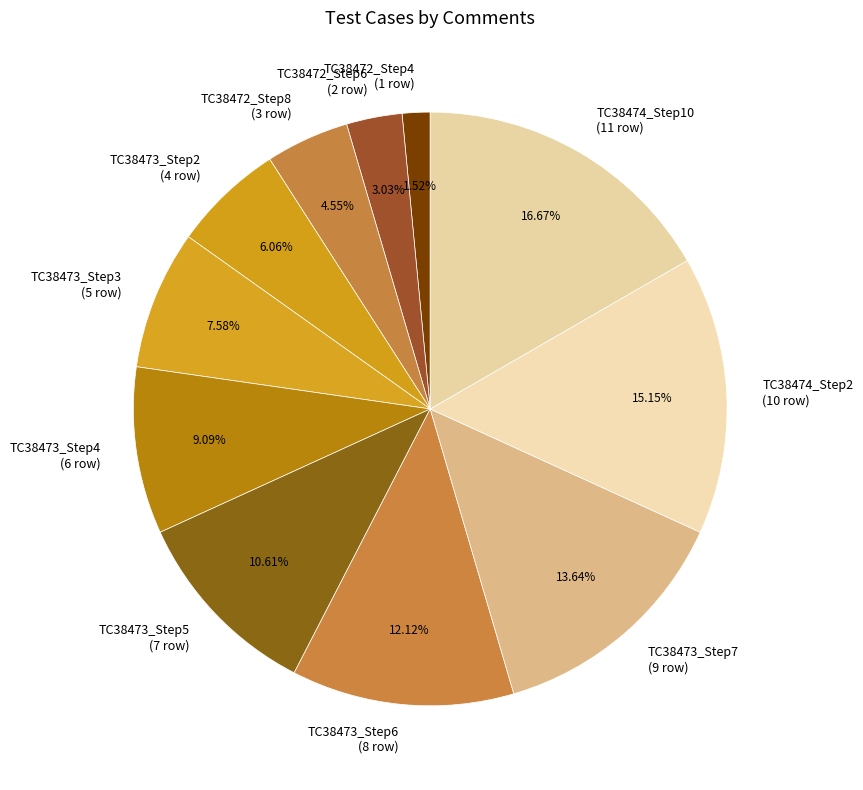

Count the number of slices in the pie.

11